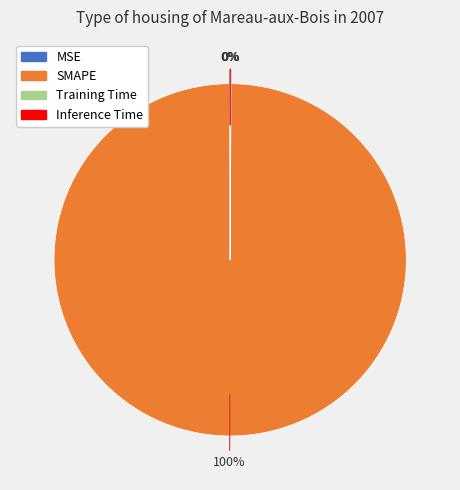

Which slice is the largest?

SMAPE